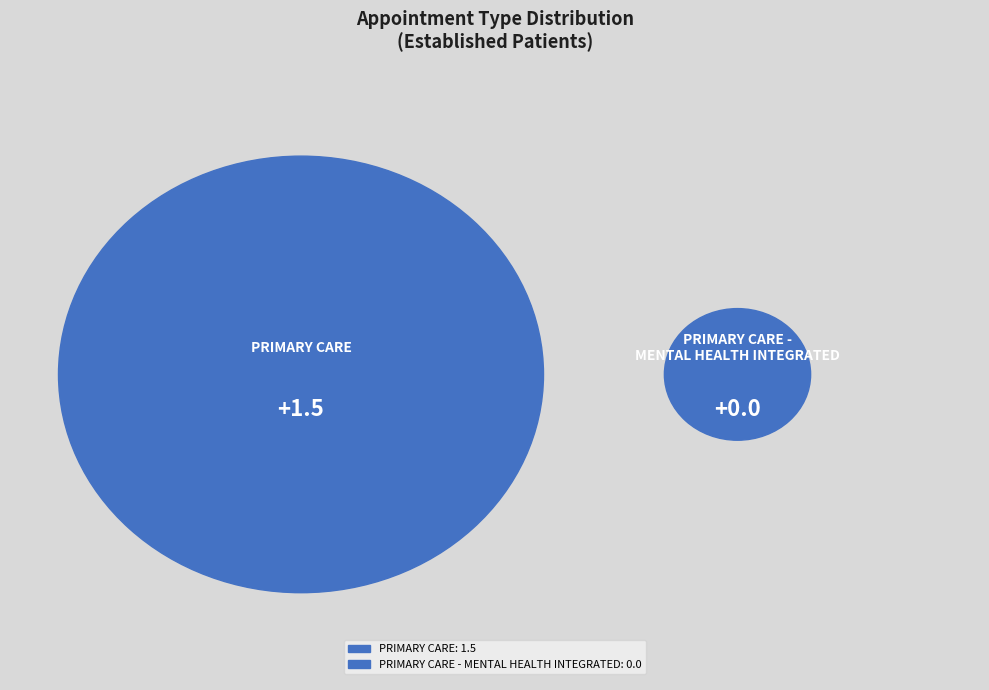

To the nearest percent, what is the difference between the PRIMARY CARE and PRIMARY CARE - MENTAL HEALTH INTEGRATED slice percentages?

100%